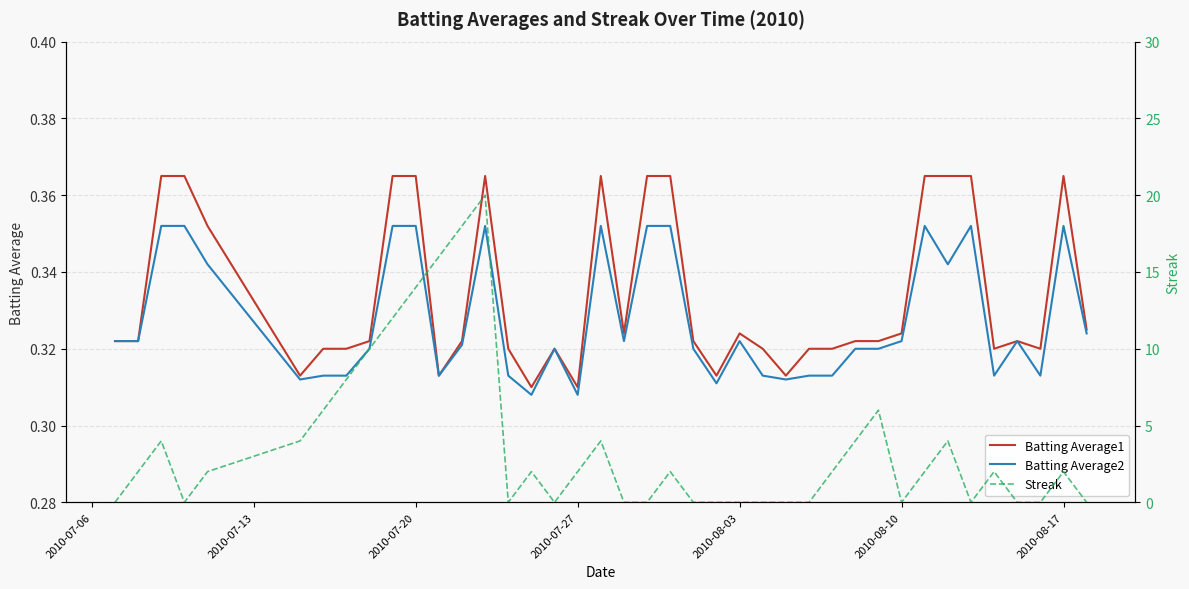

List the series in order of their peak value, highest first.

Streak, Batting Average1, Batting Average2